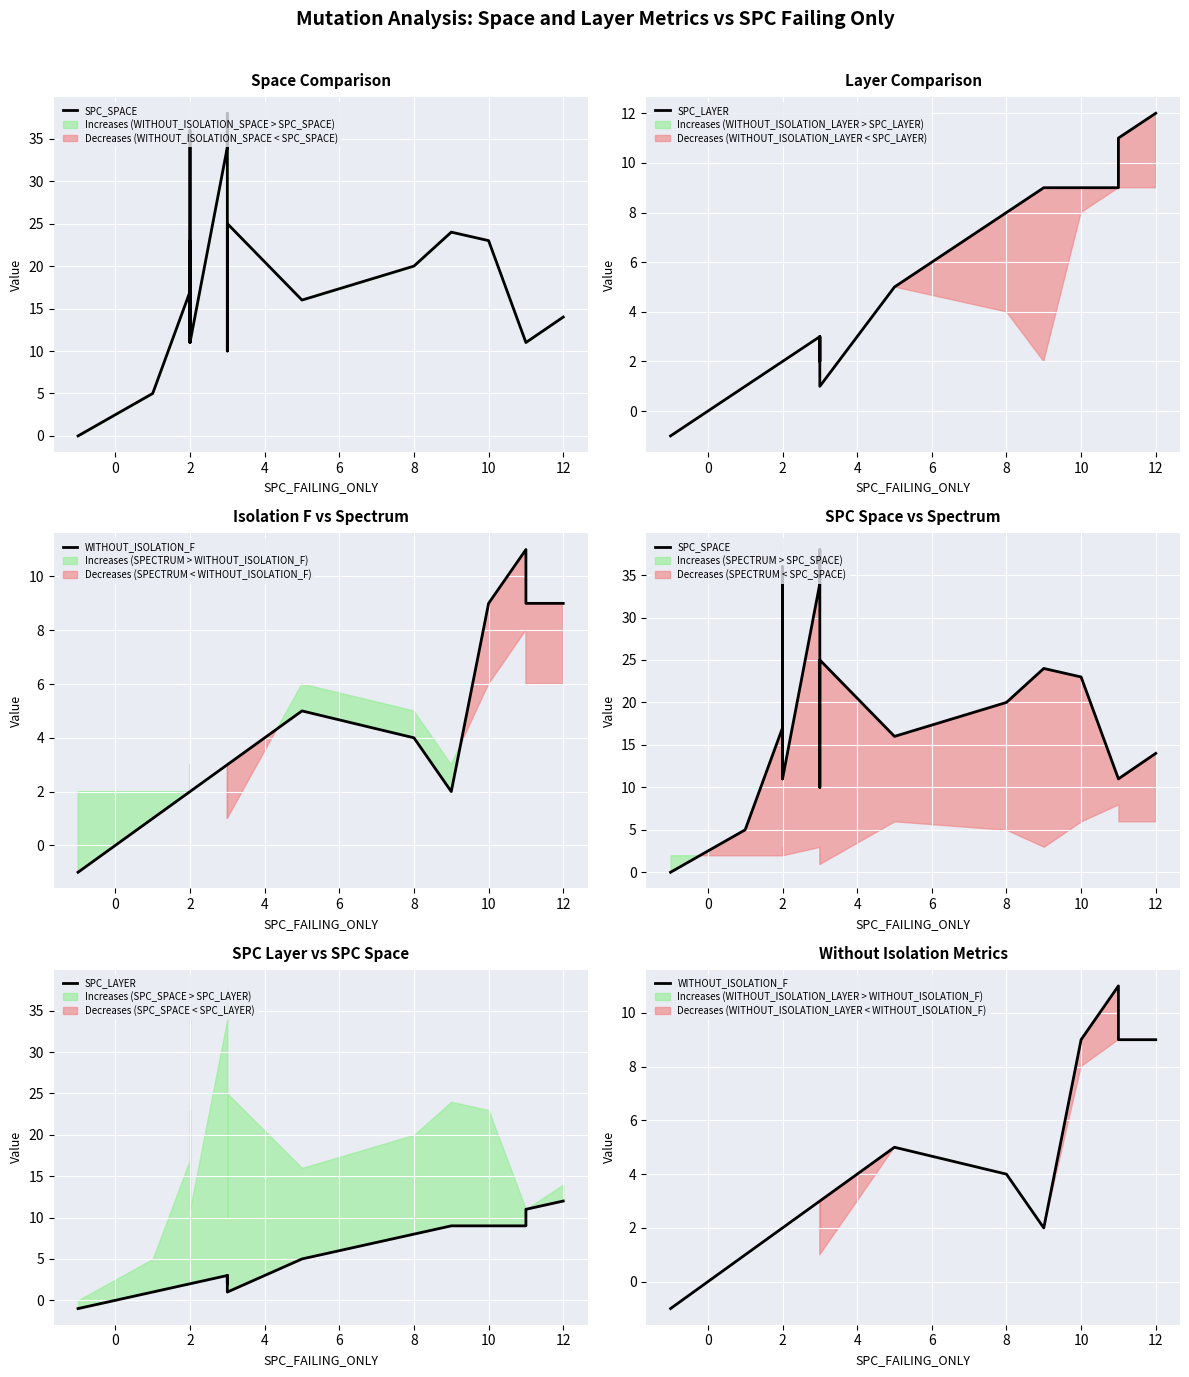

Reading left to right, list all the values displayed in this chart.

SPC_SPACE: 0	5	17	23	23	11	36	11	34	38	10	10	21	25	16	20	24	23	11	11	14
SPC_LAYER: -1	1	2	2	2	2	2	2	3	2	3	3	3	1	5	8	9	9	9	11	12
WITHOUT_ISOLATION_F: -1	1	2	2	2	2	2	2	3	3	3	3	3	3	5	4	2	9	11	9	9